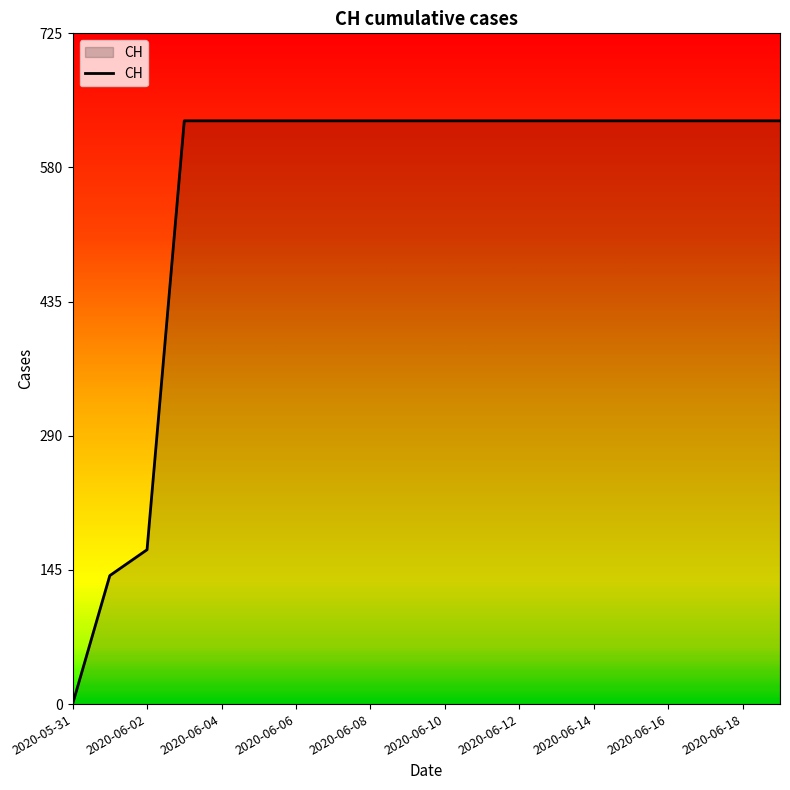

What is the greatest value displayed?

631